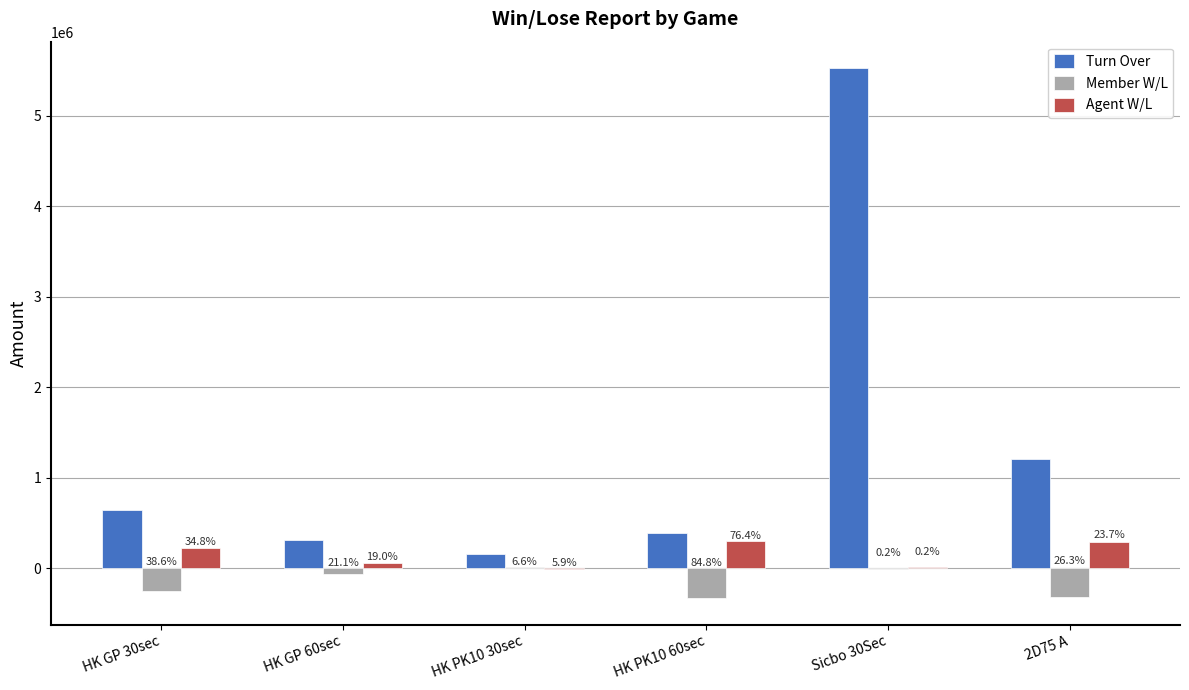

What is the smallest value displayed?

-329200.0